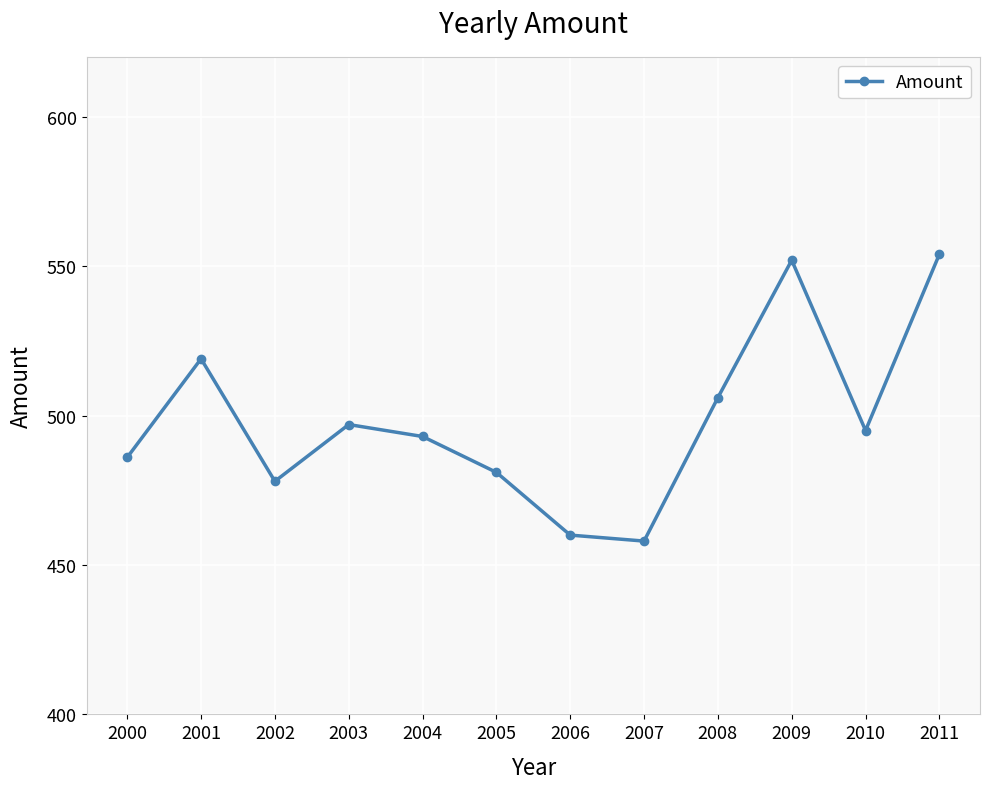

What is the value of the 3rd point from the left?

478